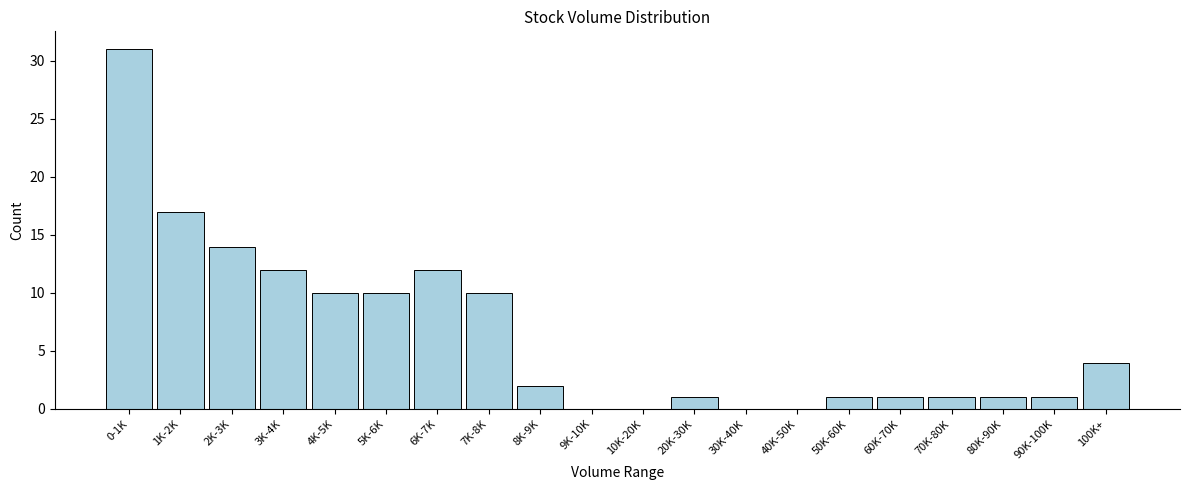

Reading left to right, transcribe all the data shown in this chart.

0-1K=31	1K-2K=17	2K-3K=14	3K-4K=12	4K-5K=10	5K-6K=10	6K-7K=12	7K-8K=10	8K-9K=2	9K-10K=0	10K-20K=0	20K-30K=1	30K-40K=0	40K-50K=0	50K-60K=1	60K-70K=1	70K-80K=1	80K-90K=1	90K-100K=1	100K+=4